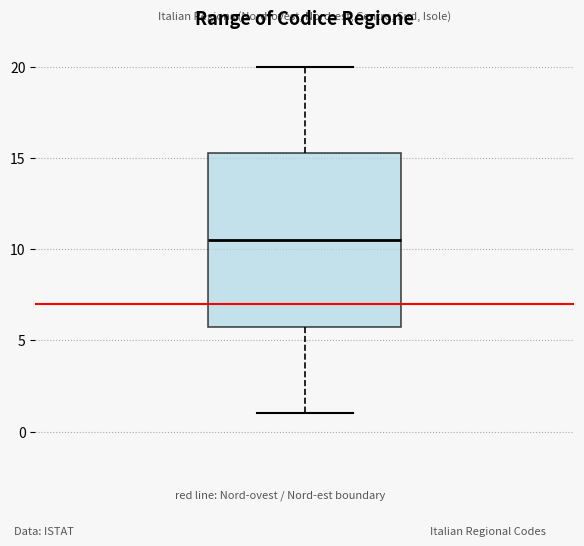

Where is the upper edge of the box on the y-axis? The values are not printed on the chart, so give them approximately, as read against the axis.

15.5